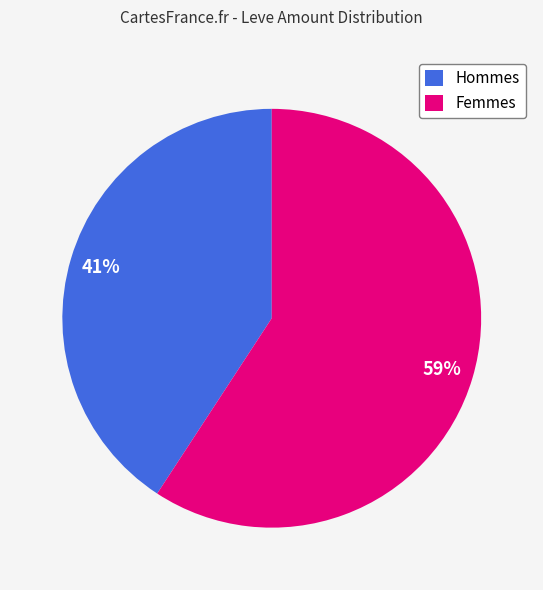

Which slice is the largest?

Femmes